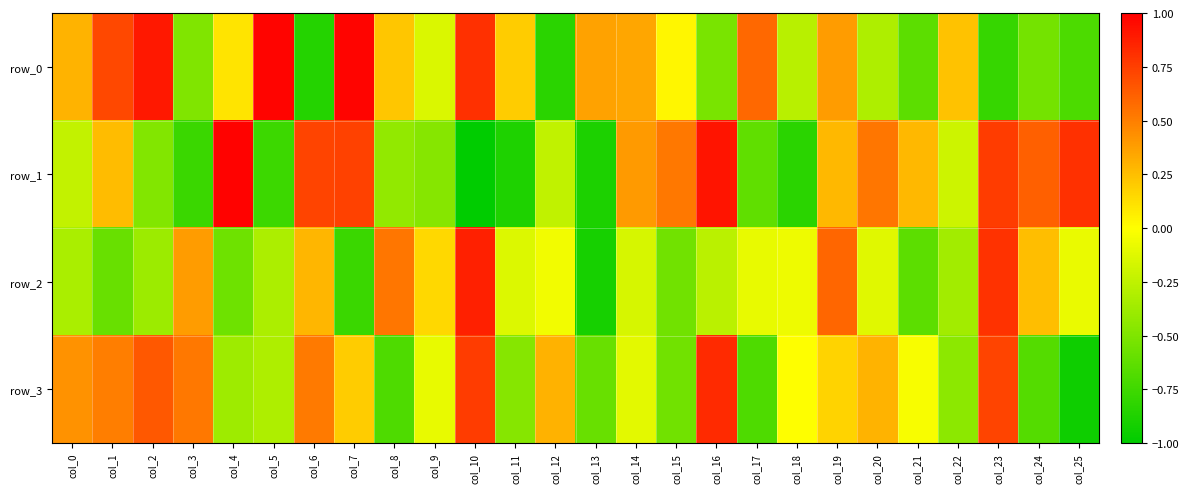

Reading left to right, transcribe all the data shown in this chart.

row_0: col_0=0.3	col_1=0.7	col_2=0.9	col_3=-0.5	col_4=0.1	col_5=1.0	col_6=-0.9	col_7=1.0	col_8=0.2	col_9=-0.1	col_10=0.8	col_11=0.2	col_12=-0.8	col_13=0.4	col_14=0.3	col_15=0.0	col_16=-0.5	col_17=0.6	col_18=-0.3	col_19=0.4	col_20=-0.3	col_21=-0.6	col_22=0.2	col_23=-0.8	col_24=-0.5	col_25=-0.7
row_1: col_0=-0.2	col_1=0.3	col_2=-0.5	col_3=-0.8	col_4=1.0	col_5=-0.8	col_6=0.7	col_7=0.7	col_8=-0.4	col_9=-0.5	col_10=-1.0	col_11=-0.9	col_12=-0.2	col_13=-0.9	col_14=0.4	col_15=0.5	col_16=0.9	col_17=-0.6	col_18=-0.8	col_19=0.3	col_20=0.5	col_21=0.3	col_22=-0.2	col_23=0.8	col_24=0.6	col_25=0.8
row_2: col_0=-0.3	col_1=-0.6	col_2=-0.4	col_3=0.4	col_4=-0.6	col_5=-0.3	col_6=0.3	col_7=-0.8	col_8=0.5	col_9=0.2	col_10=0.9	col_11=-0.1	col_12=-0.1	col_13=-0.9	col_14=-0.2	col_15=-0.6	col_16=-0.3	col_17=-0.1	col_18=-0.1	col_19=0.6	col_20=-0.1	col_21=-0.6	col_22=-0.4	col_23=0.8	col_24=0.3	col_25=-0.1
row_3: col_0=0.4	col_1=0.5	col_2=0.7	col_3=0.5	col_4=-0.4	col_5=-0.3	col_6=0.5	col_7=0.2	col_8=-0.7	col_9=-0.1	col_10=0.8	col_11=-0.5	col_12=0.3	col_13=-0.6	col_14=-0.1	col_15=-0.5	col_16=0.8	col_17=-0.7	col_18=-0.0	col_19=0.2	col_20=0.3	col_21=-0.0	col_22=-0.4	col_23=0.7	col_24=-0.7	col_25=-0.9